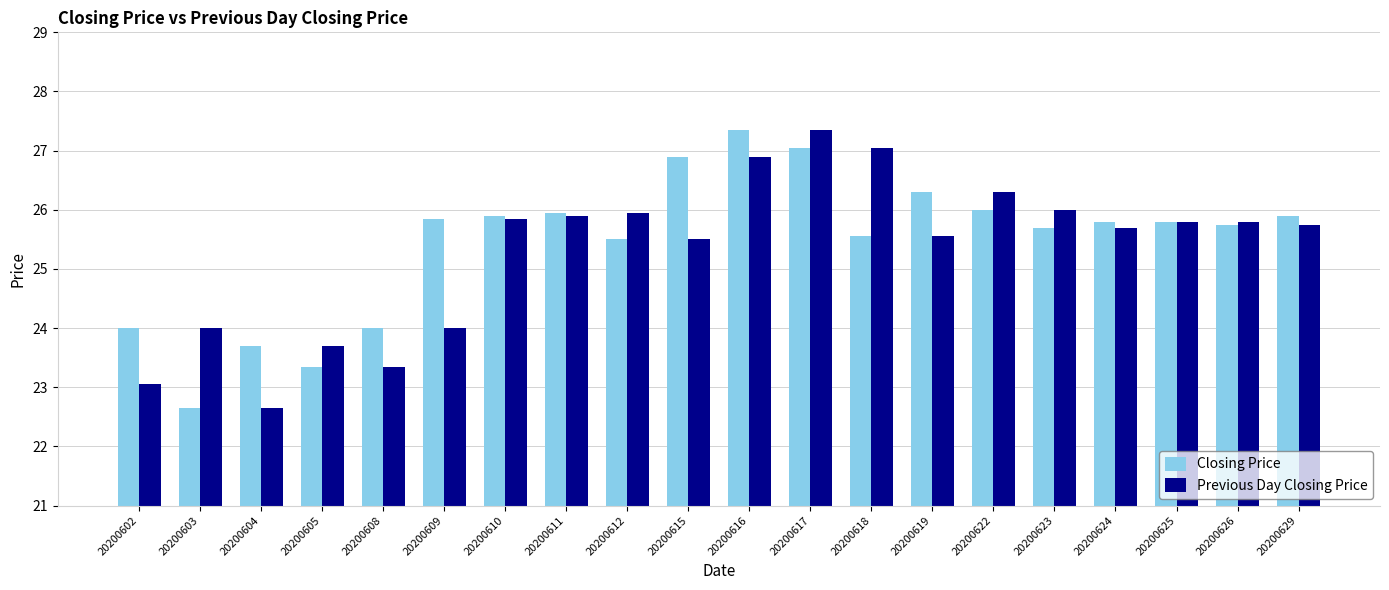

Is the value of Previous Day Closing Price at 20200617 greater than the value of Closing Price at 20200612?

Yes